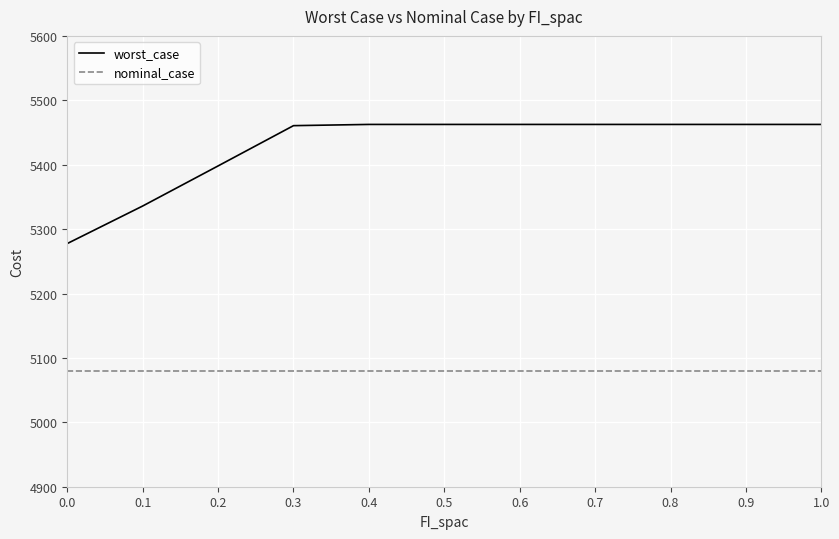

Rank the series by their maximum value, from lowest to highest.

nominal_case, worst_case